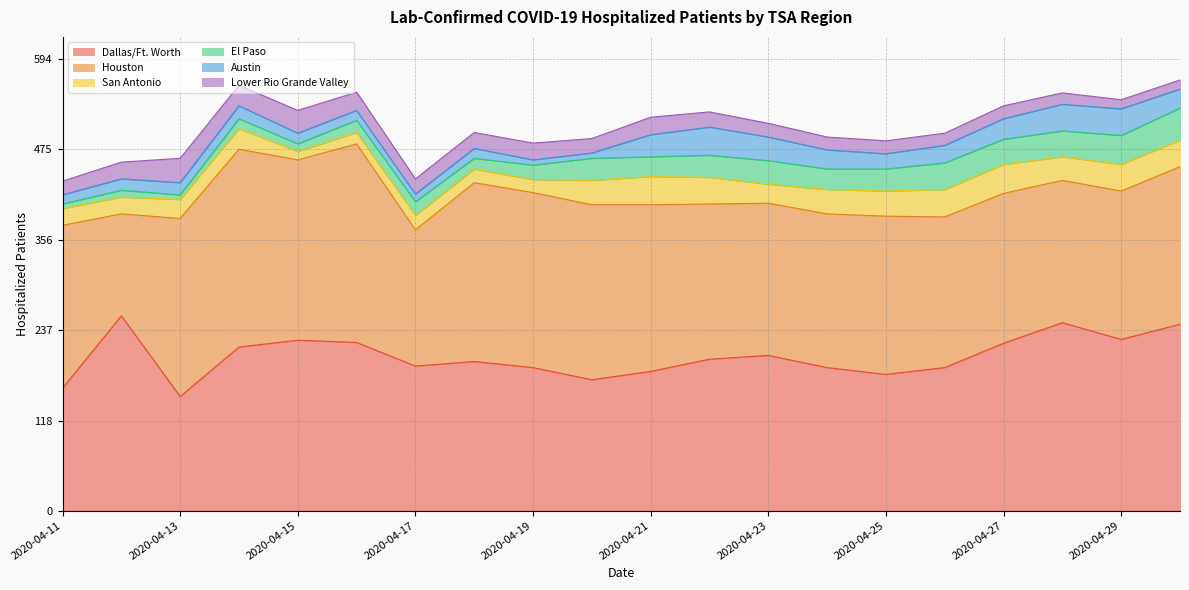

What is the lowest value of the Dallas/Ft. Worth series?

150